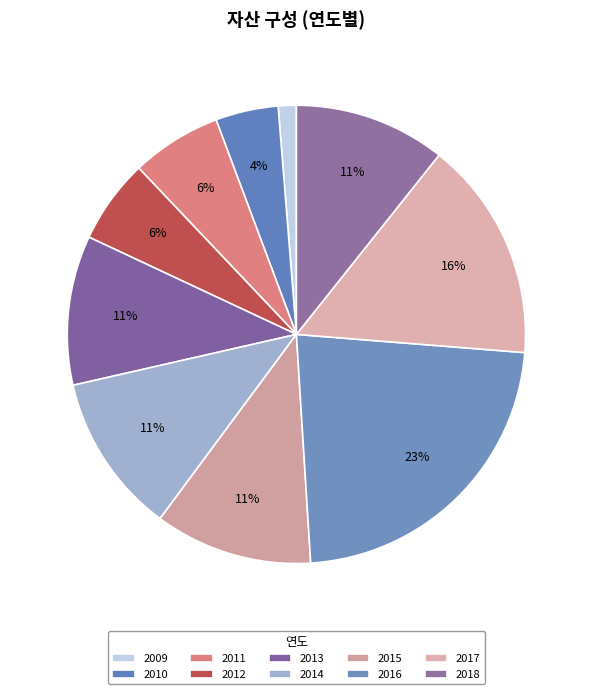

Count the number of slices in the pie.

10